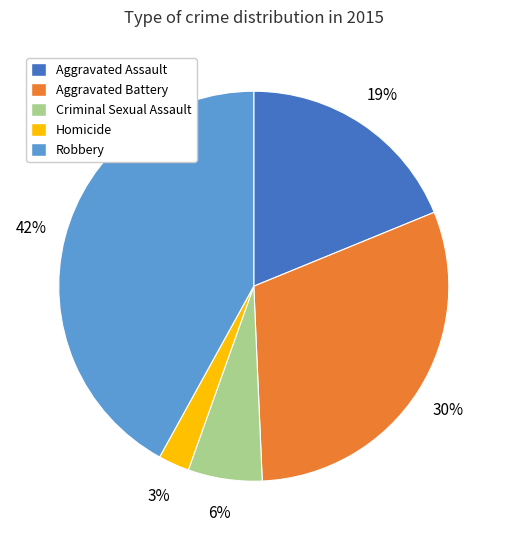

Which slice is the smallest?

Homicide